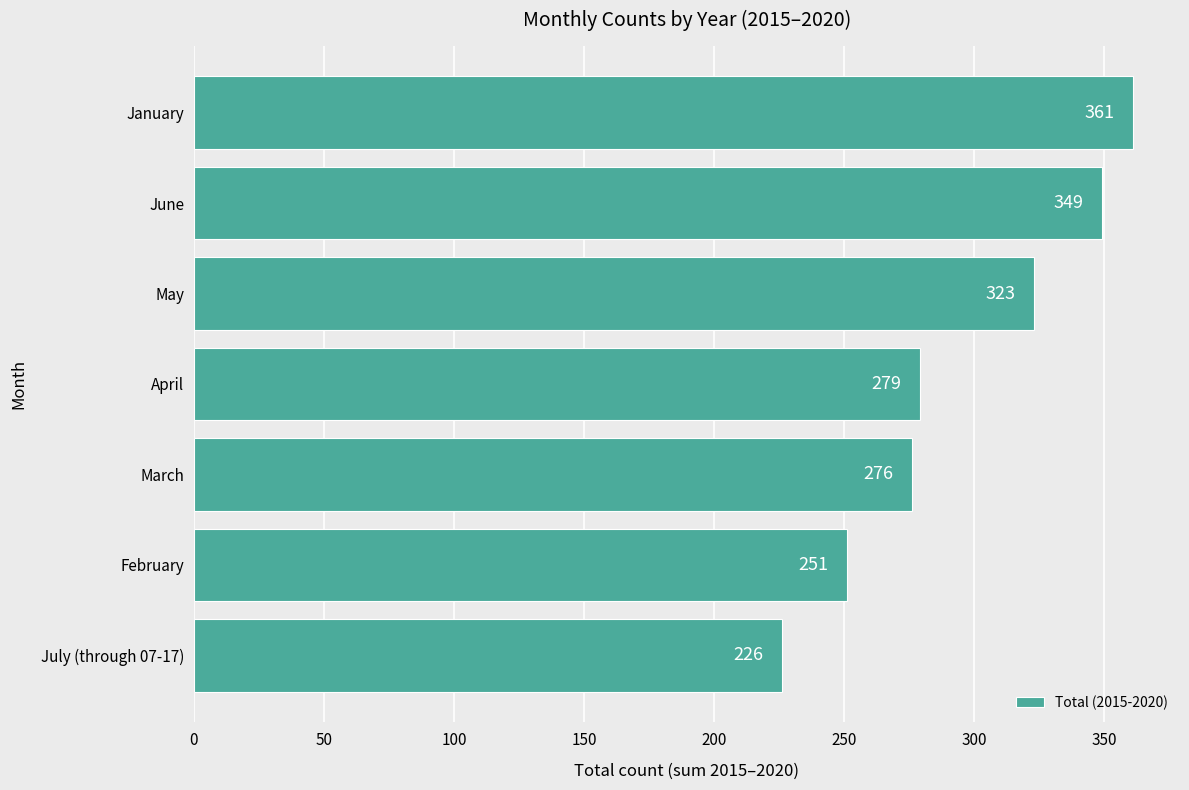

What is the difference between the maximum and minimum values?

135